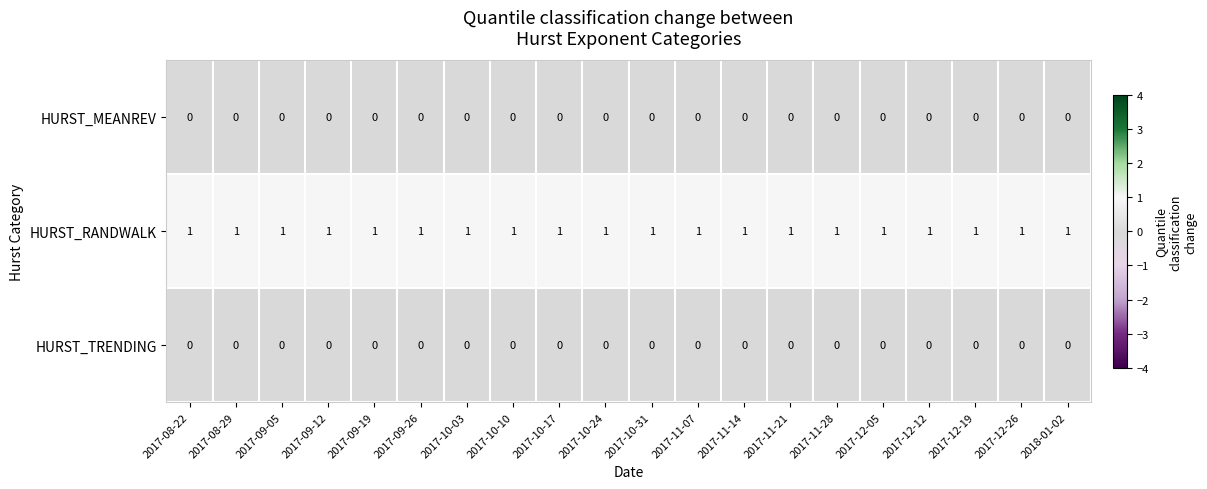

Is the value of HURST_MEANREV at 2017-09-19 greater than the value of HURST_RANDWALK at 2017-10-17?

No